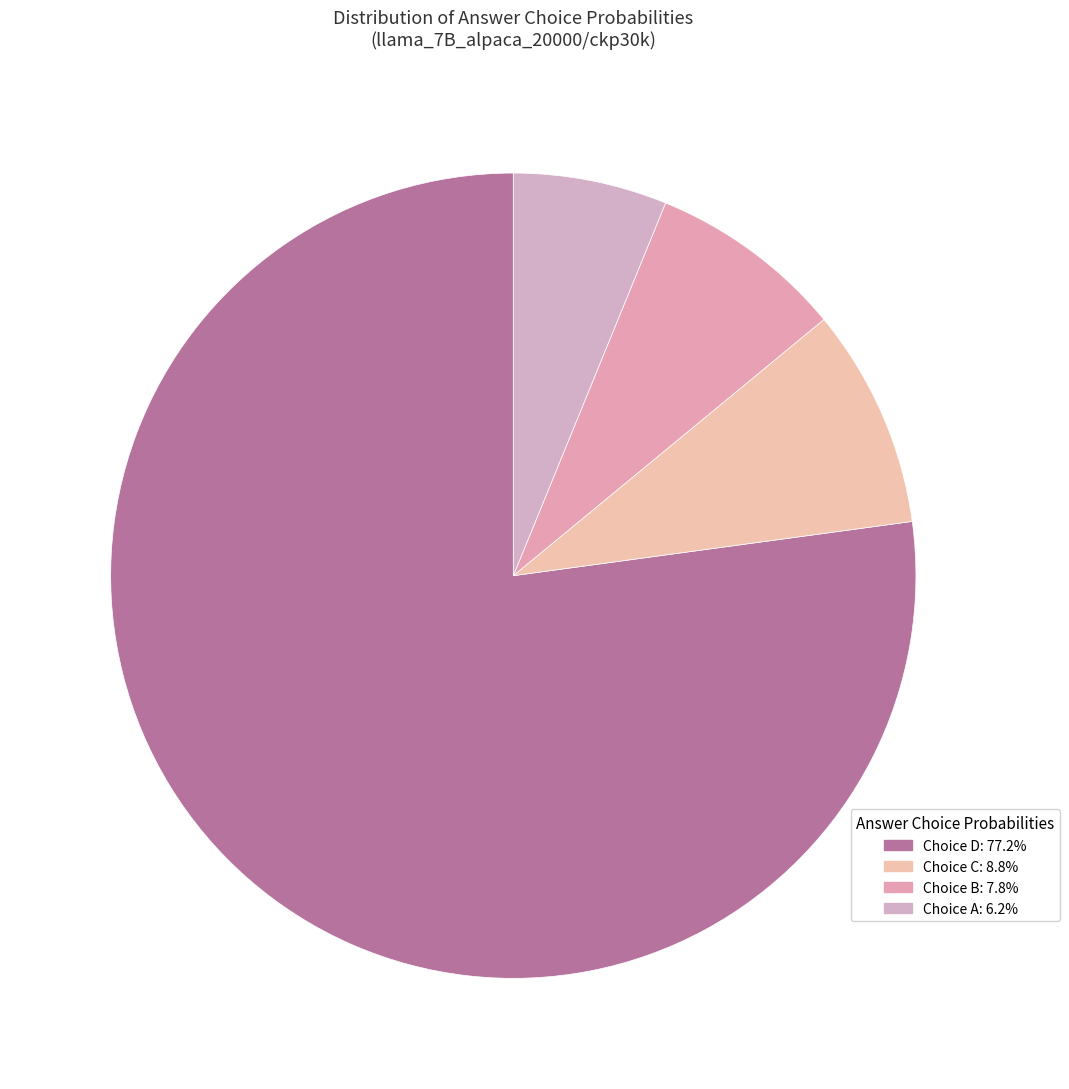

Count the number of slices in the pie.

4